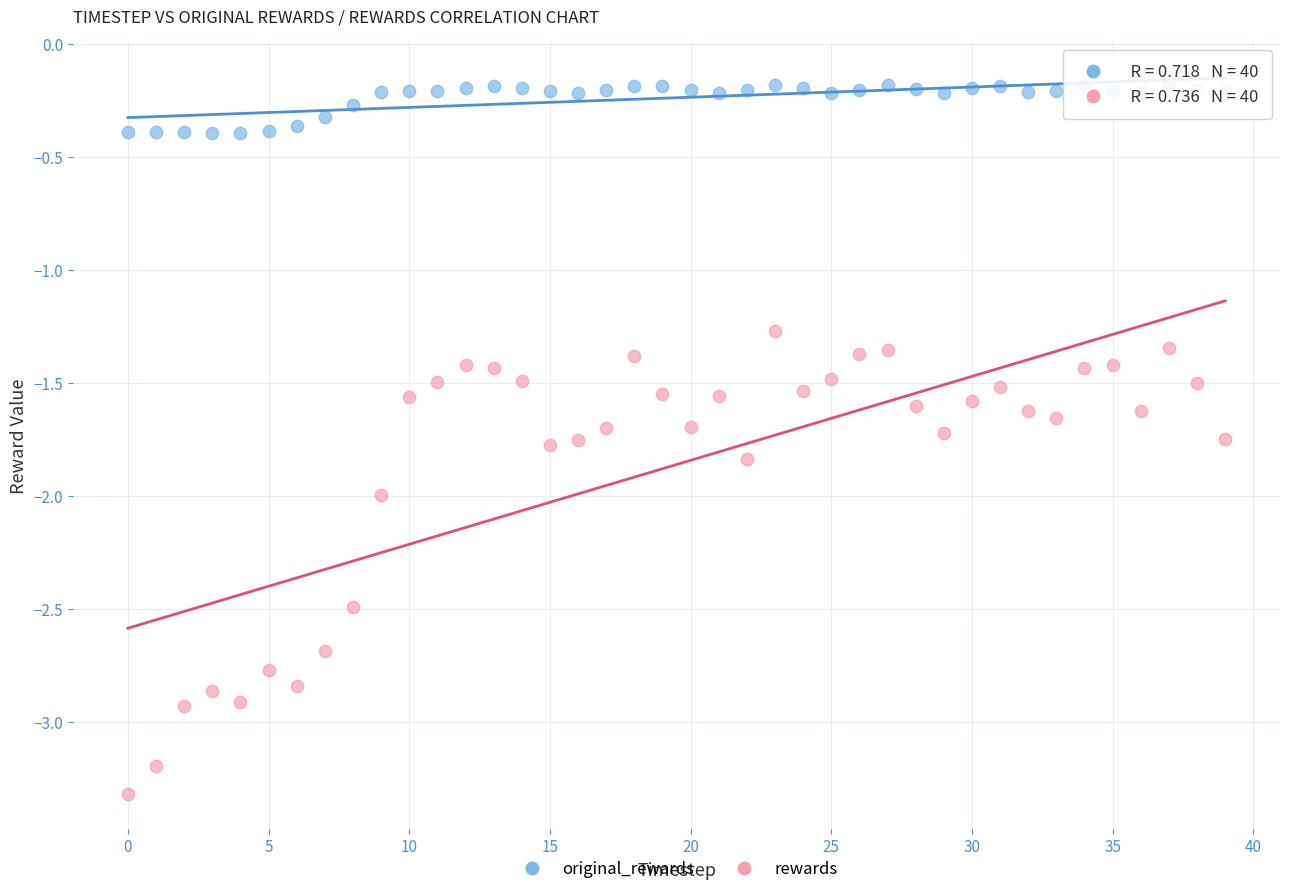

Which series reaches the maximum Y coordinate?

original_rewards